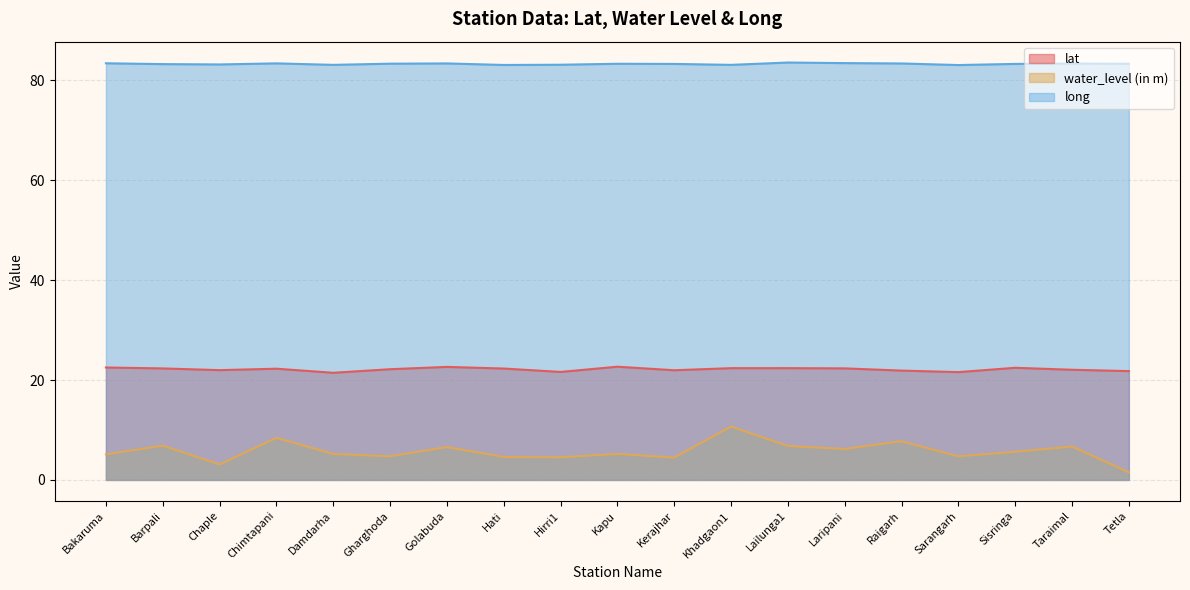

True or false: long and water_level (in m) intersect in this chart.

False